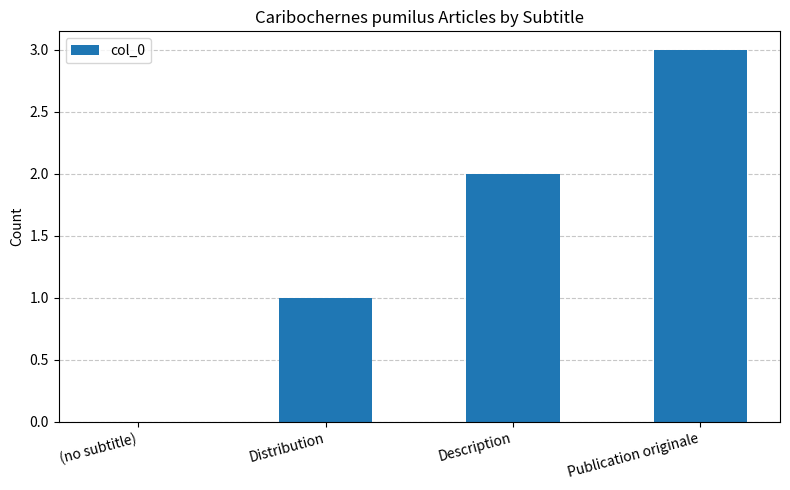

Are the bars horizontal?

No